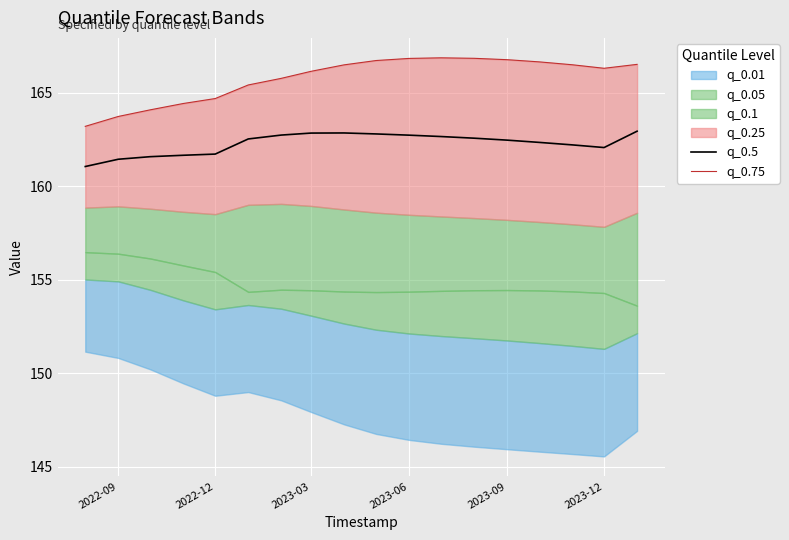

What is the value of the q_0.5 point at the 7th from the left?

162.7